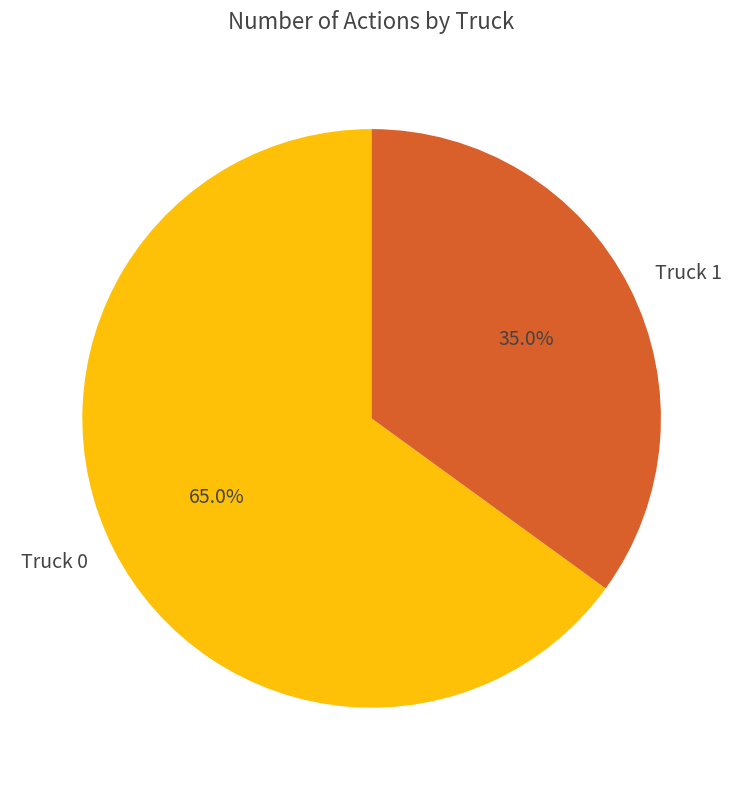

Is it true that Truck 1 is 20% of the pie?

False